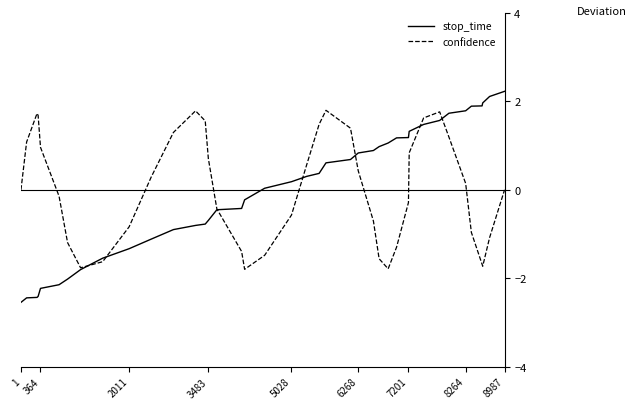

How many intersections are there between confidence and stop_time?

7